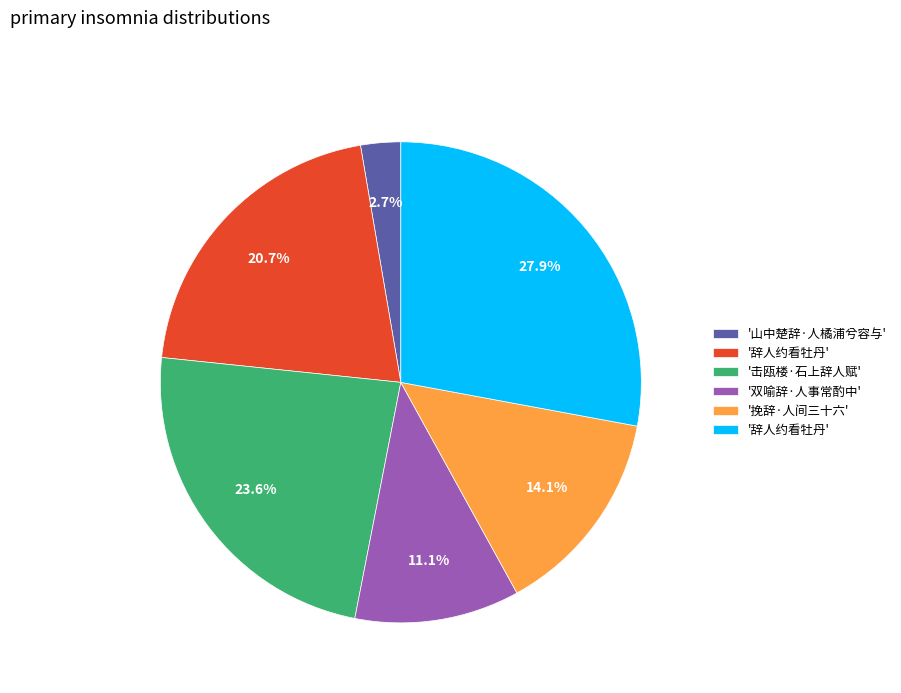

Is there any slice that represents more than half of the pie?

No